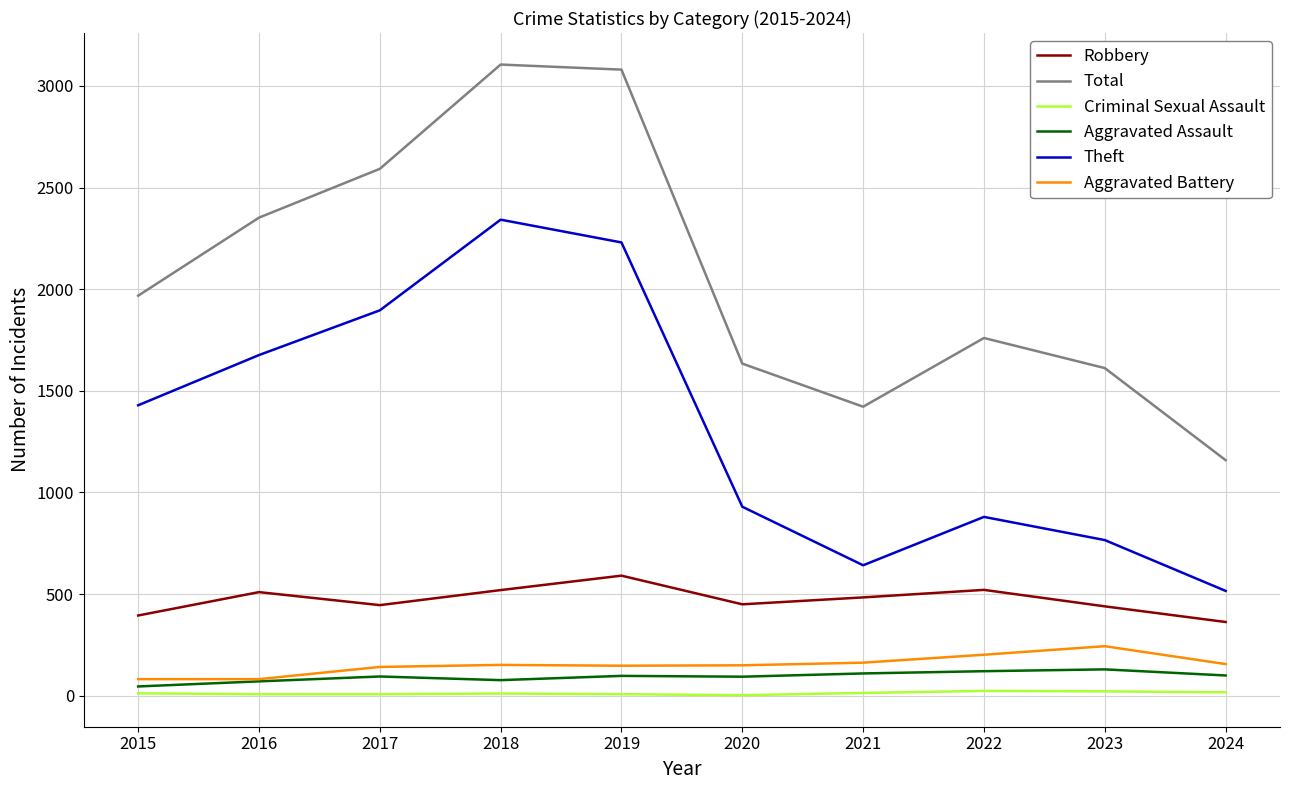

Is the value of Theft at 2022 greater than the value of Aggravated Battery at 2021?

Yes